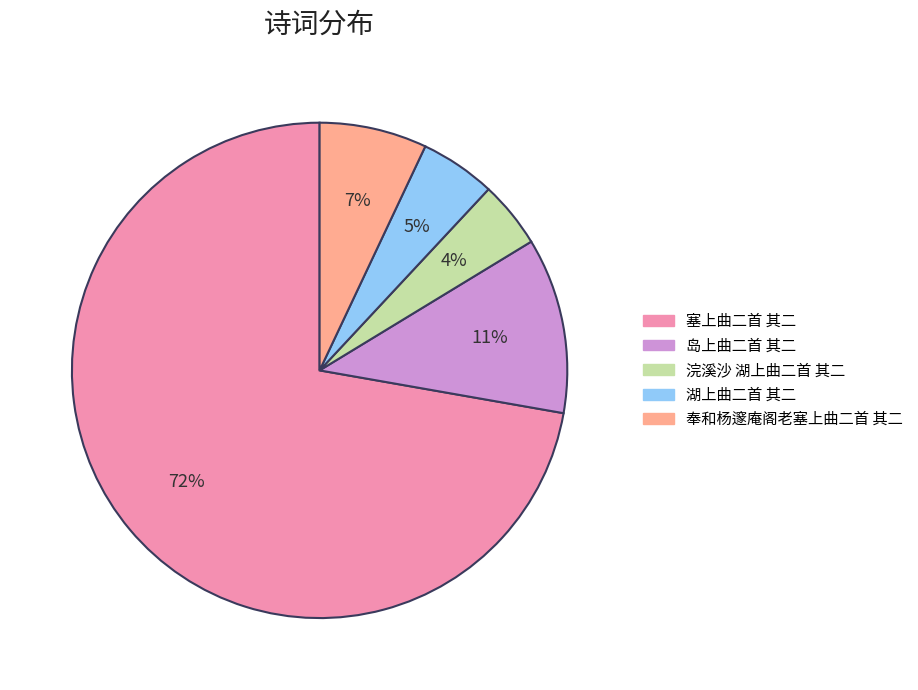

To the nearest percent, what is the average slice percentage?

20%